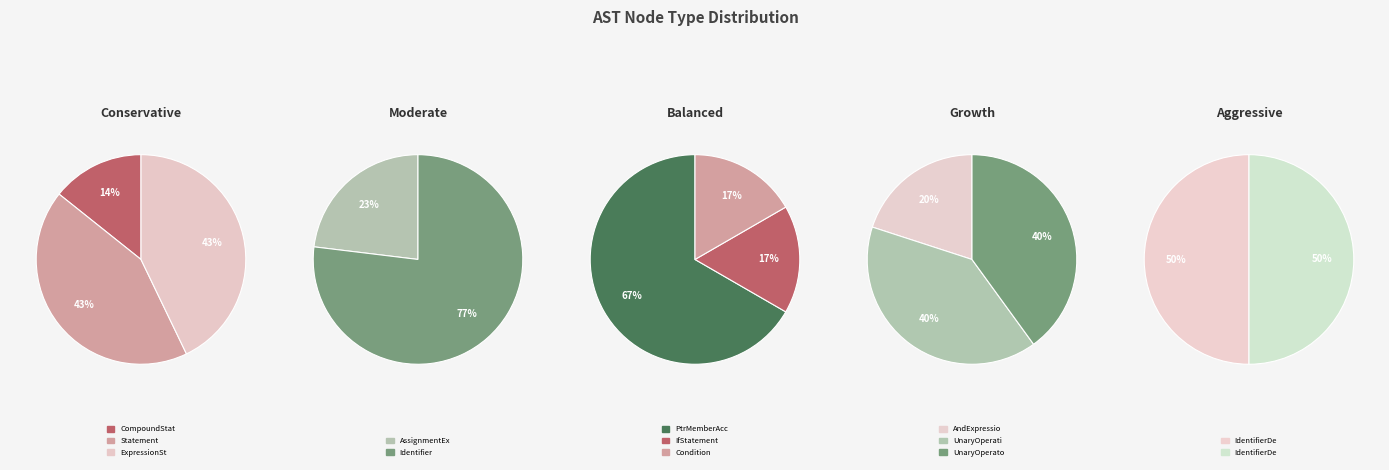

Which slice is the smallest?

CompoundStatement